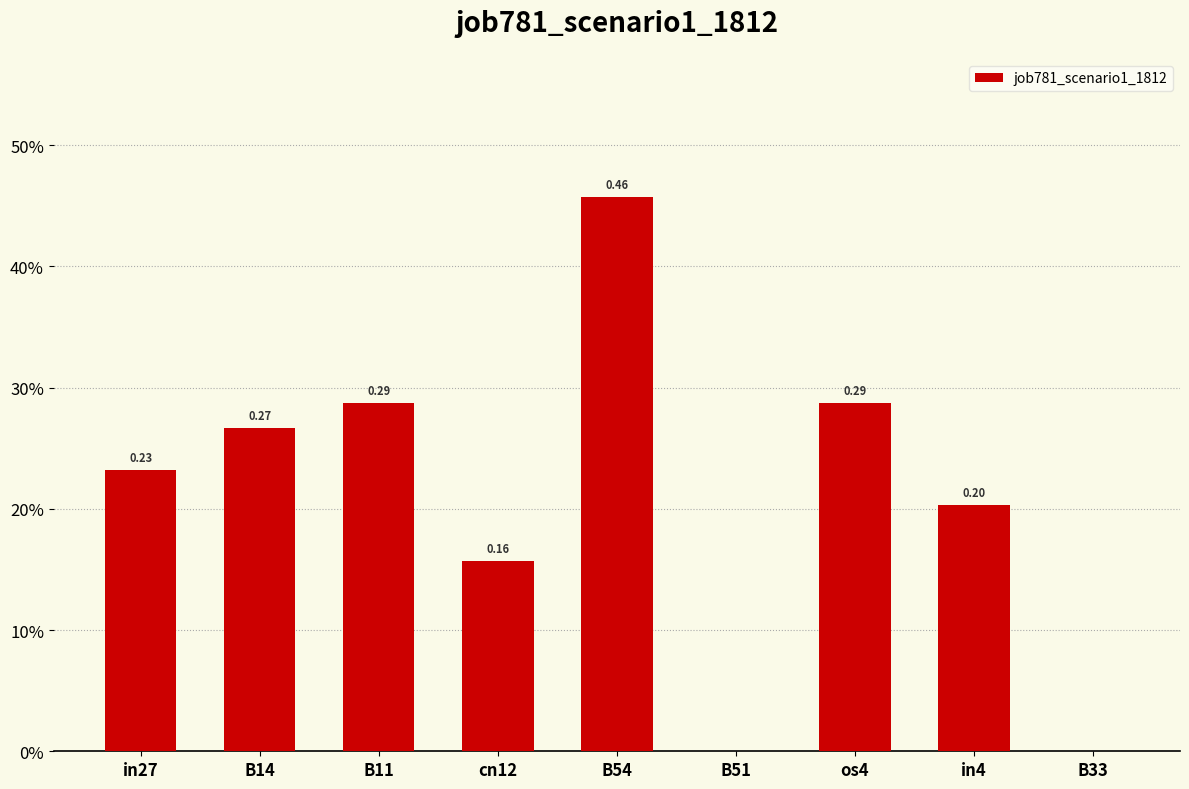

At which category does the chart reach its minimum across all series?

B51